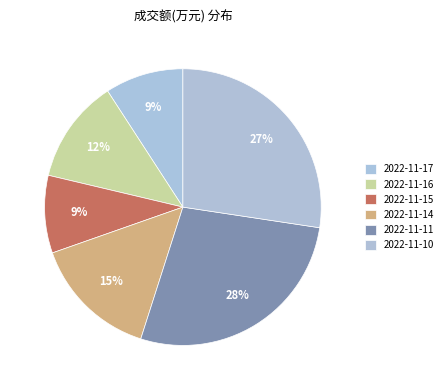

How many segments does this pie chart have?

6